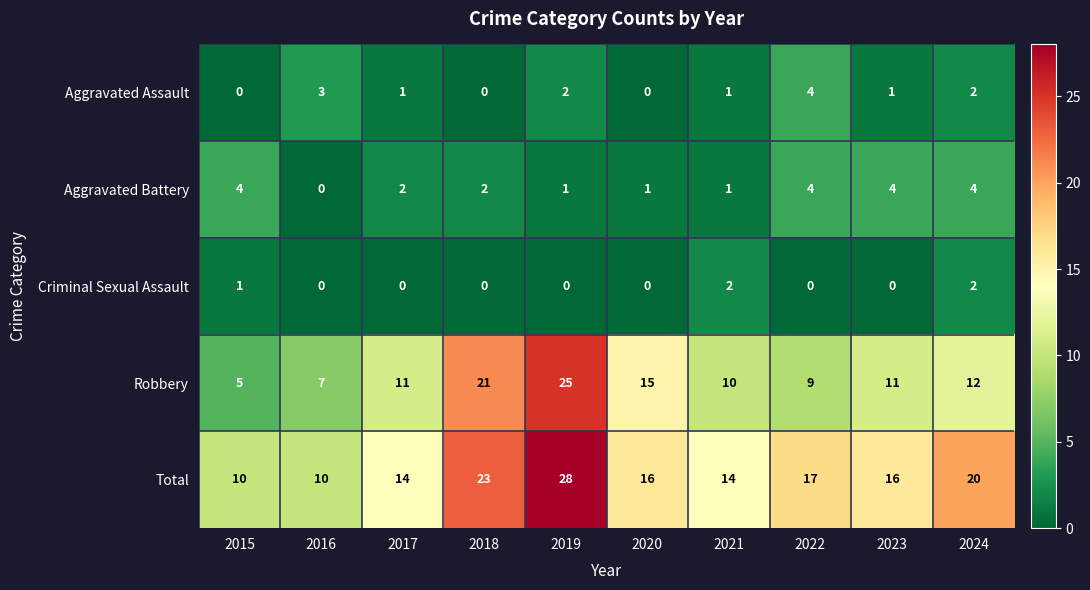

What is the difference between the Aggravated Battery values at 2016 and 2023?

4